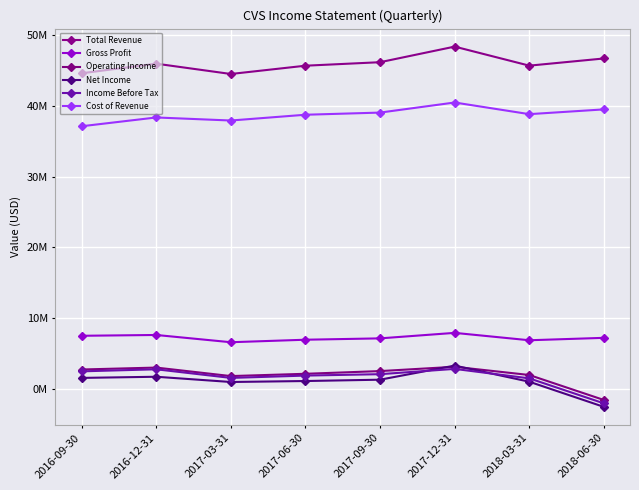

List the series in order of their peak value, highest first.

Total Revenue, Cost of Revenue, Gross Profit, Net Income, Operating Income, Income Before Tax